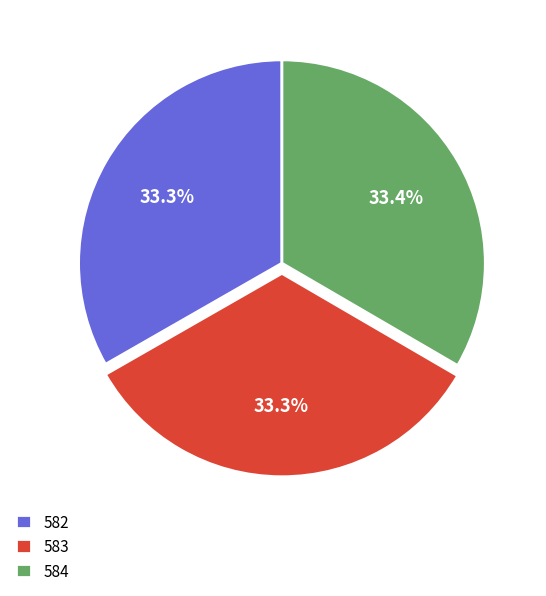

Approximately how many times larger is the value at 584 compared to 582?

1.0